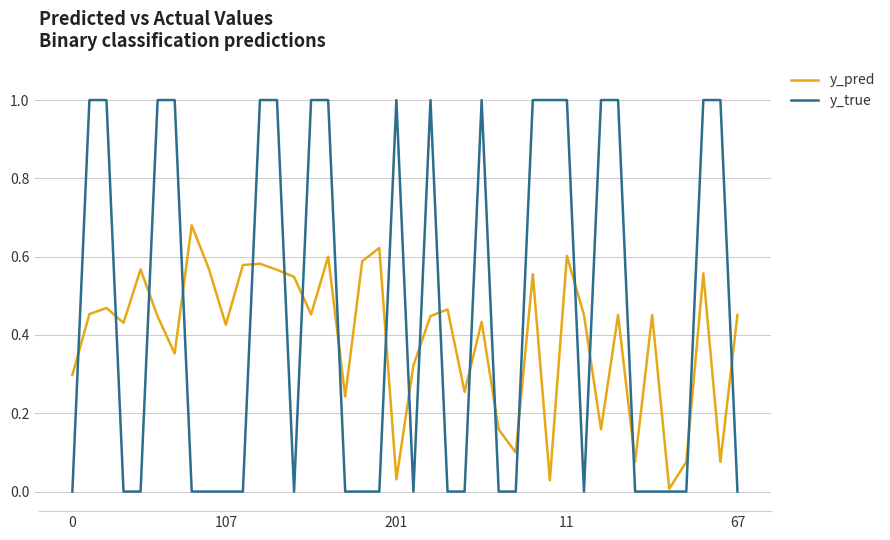

What is the maximum value shown in the chart?

1.0